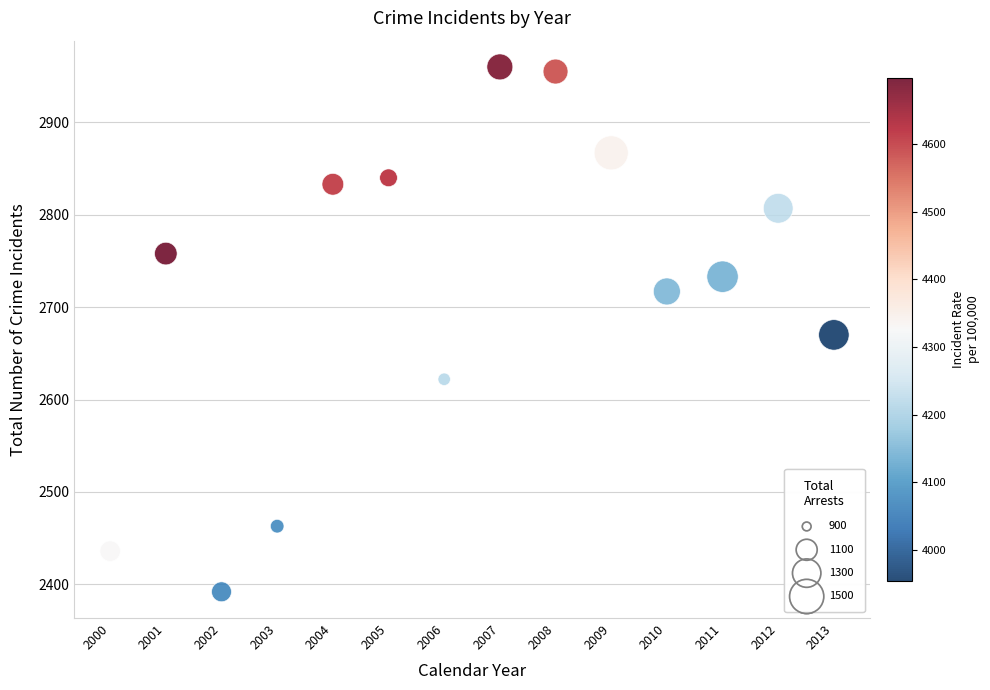

What is the range of X values (max minus min)?

13